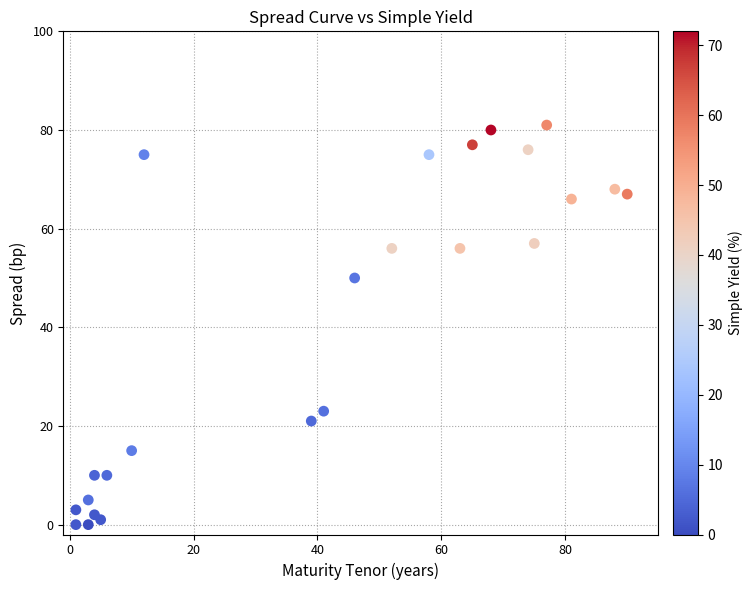

What is the range of Y values (max minus min)?

81